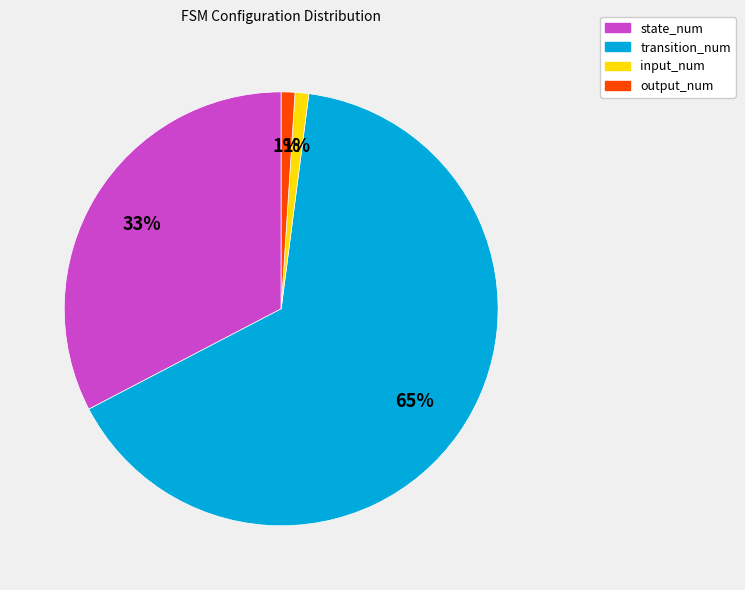

True or false: transition_num accounts for 56% of the total.

False